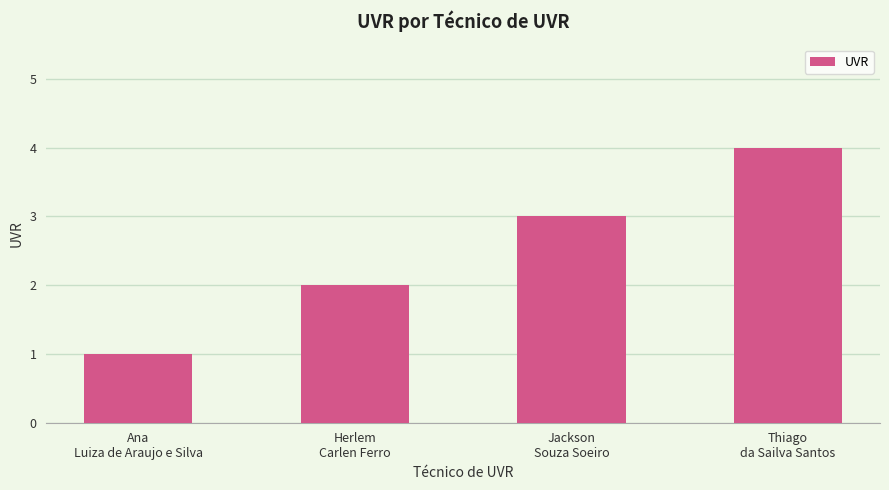

Which has a higher value, Herlem
Carlen Ferro or Ana
Luiza de Araujo e Silva?

Herlem
Carlen Ferro